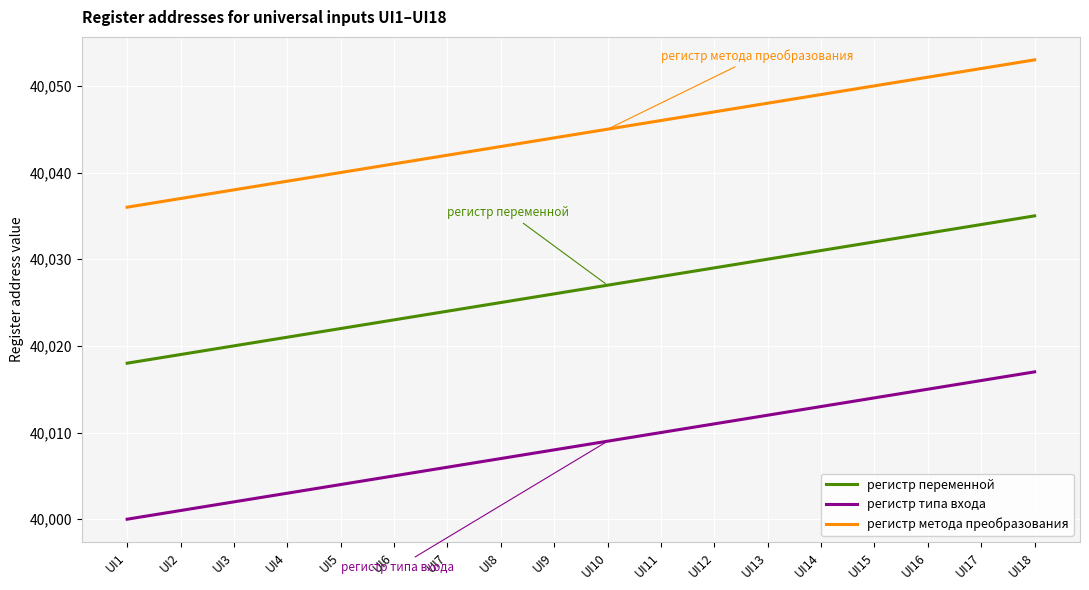

List the series in order of their peak value, lowest first.

регистр типа входа, регистр переменной, регистр метода преобразования